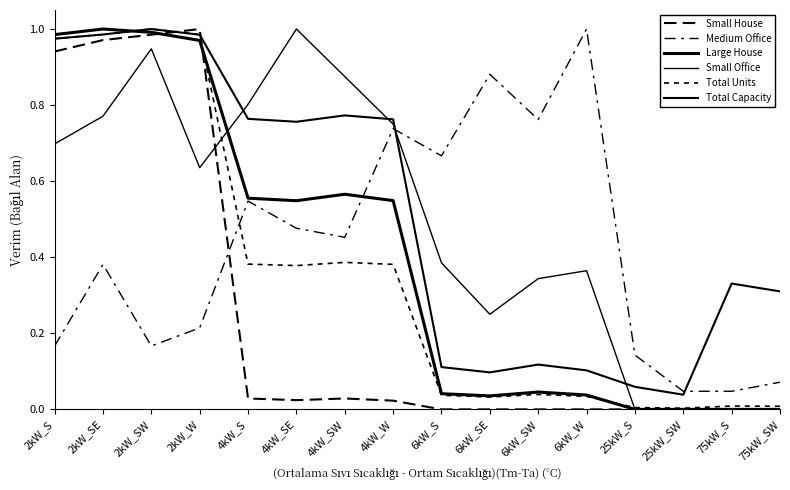

Which series has the widest spread of values?

Small House